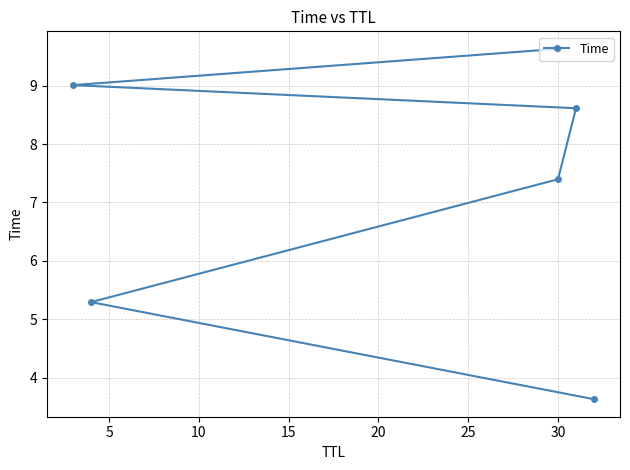

Does the chart display data point markers on the line(s)?

Yes